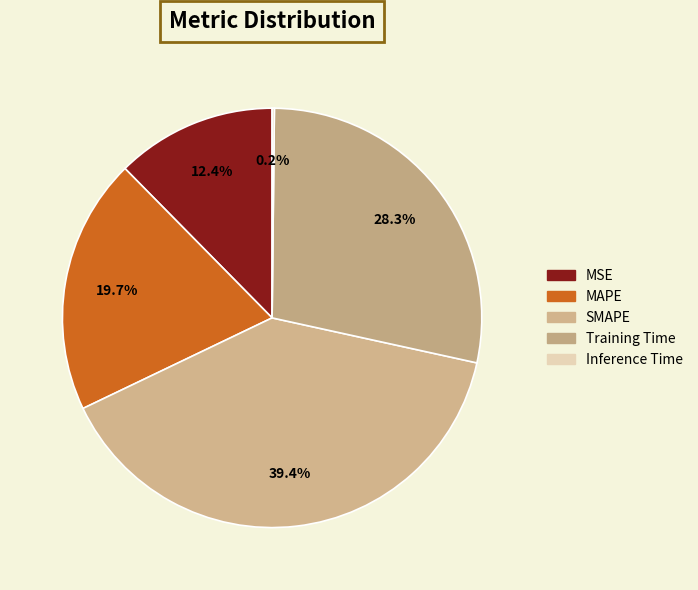

What percentage is the MSE slice, to the nearest percent?

12%